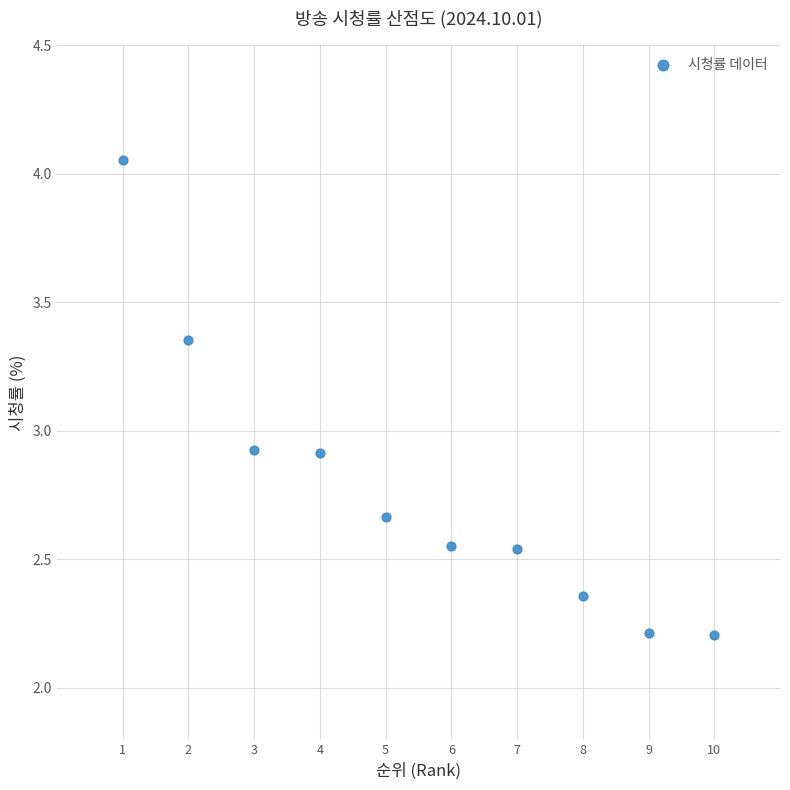

What is the range of X values (max minus min)?

9.0